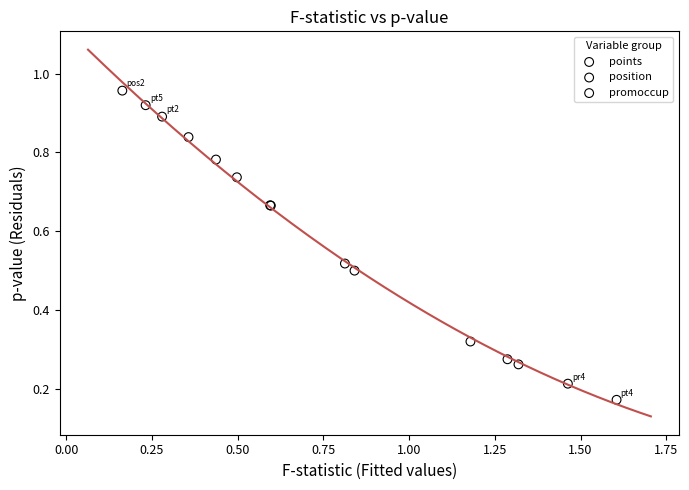

Which series contains the highest Y value?

position